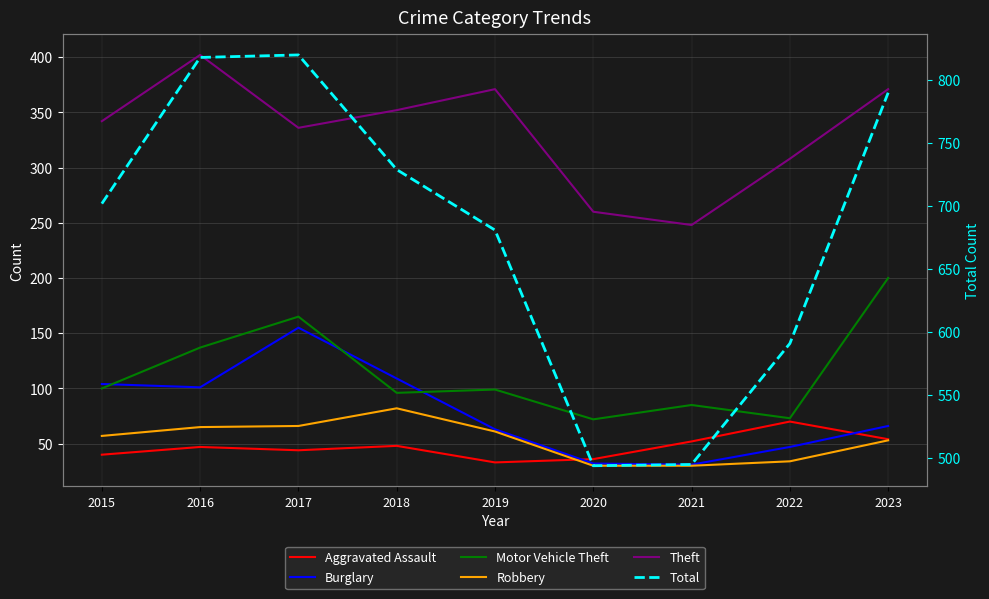

What is the average value of the Burglary series?

79